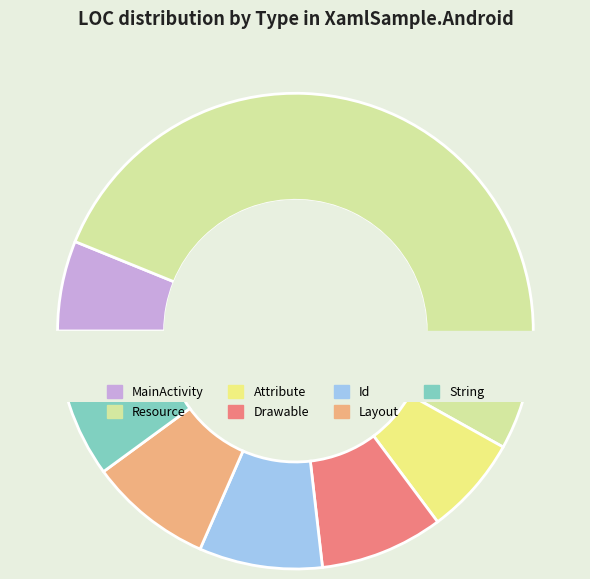

How much of the chart is everything except Attribute?

93.3%